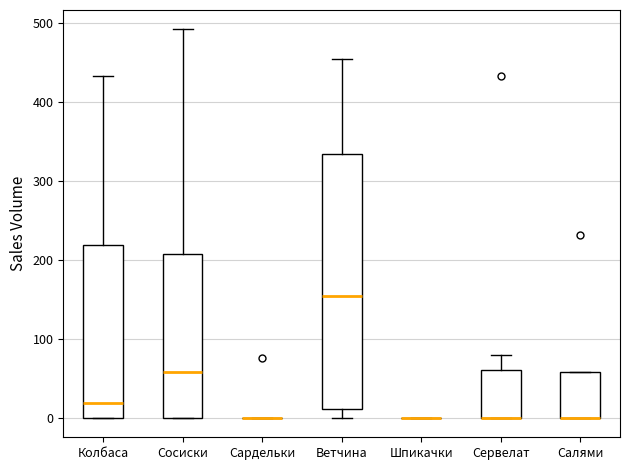

Where does the upper whisker of the box for Сервелат end on the y-axis? The values are not printed on the chart, so give them approximately, as read against the axis.

80